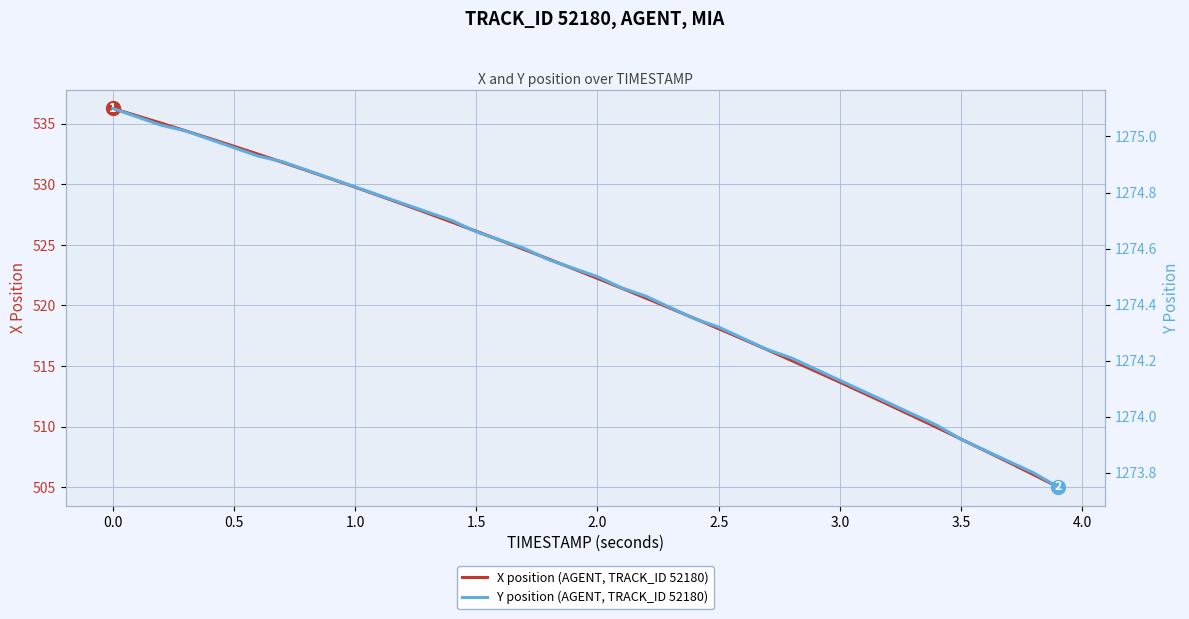

What is the minimum value for X position (AGENT, TRACK_ID 52180)?

505.0